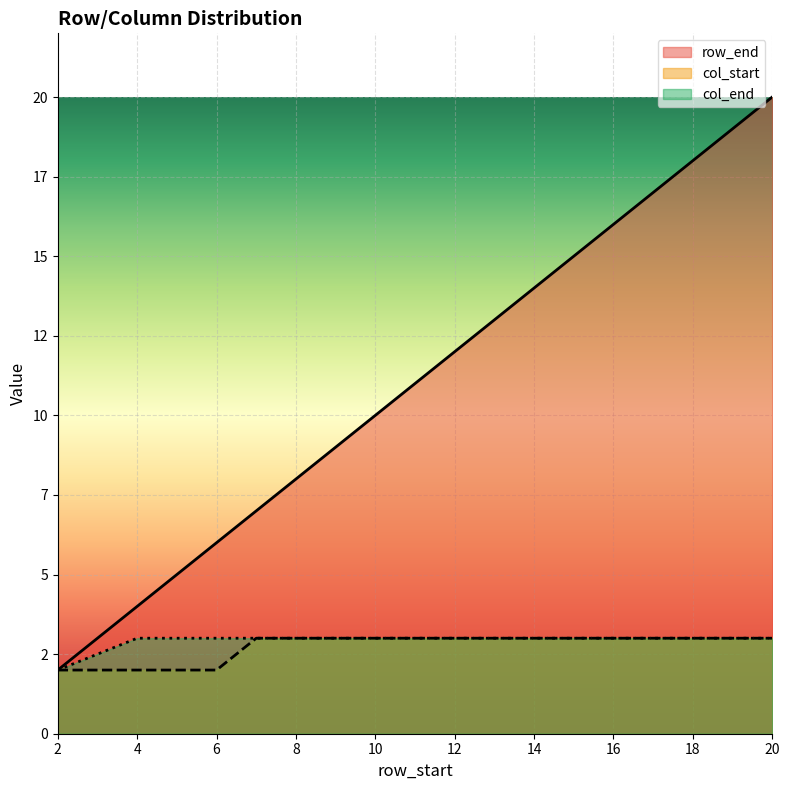

True or false: col_end has a value of 4 at 7.

False